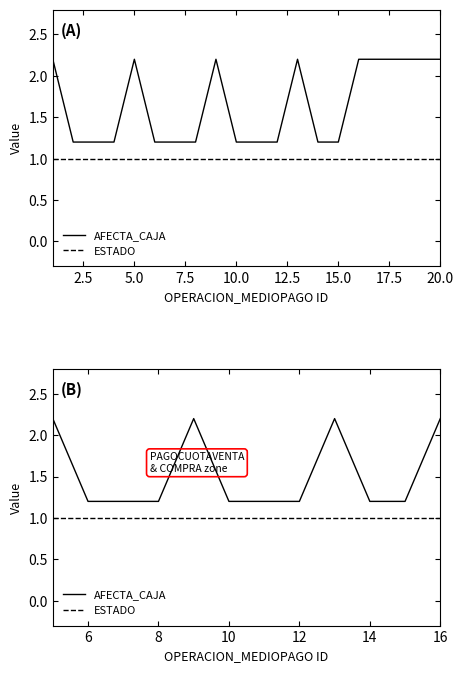

True or false: ESTADO and AFECTA_CAJA cross at least once.

False